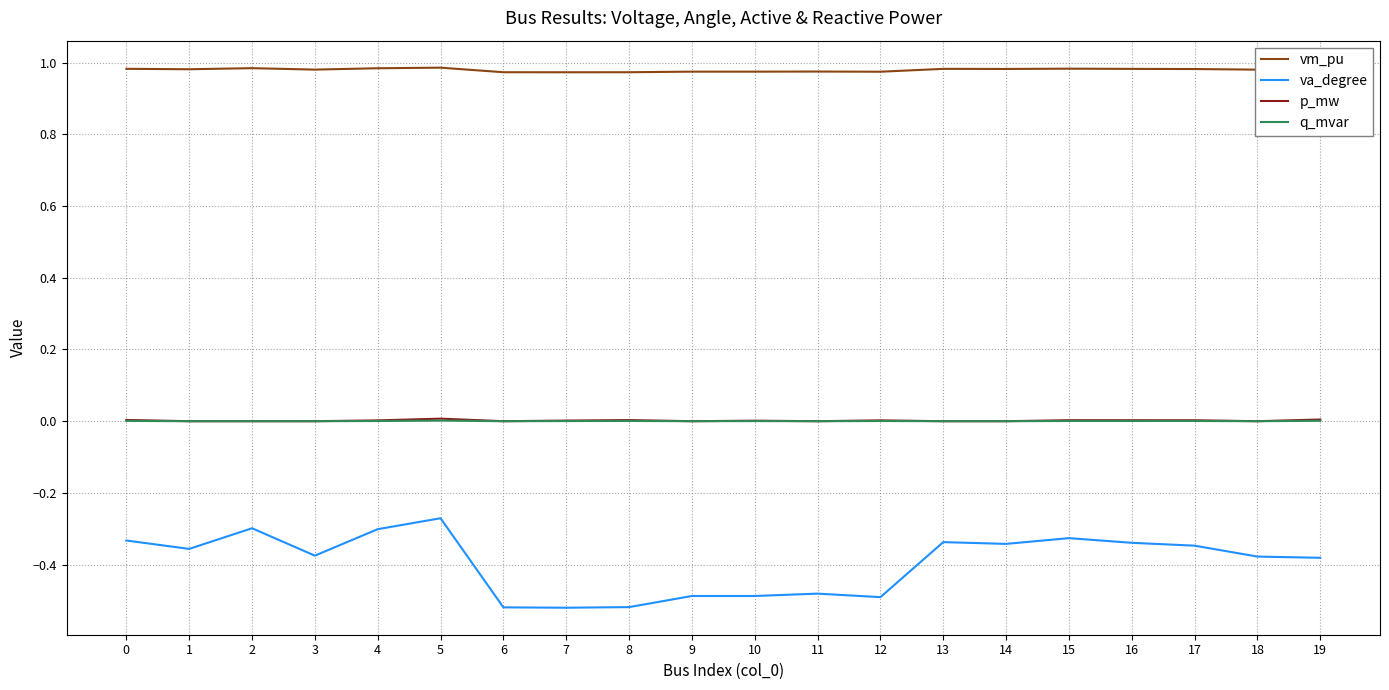

True or false: va_degree and q_mvar cross at least once.

False